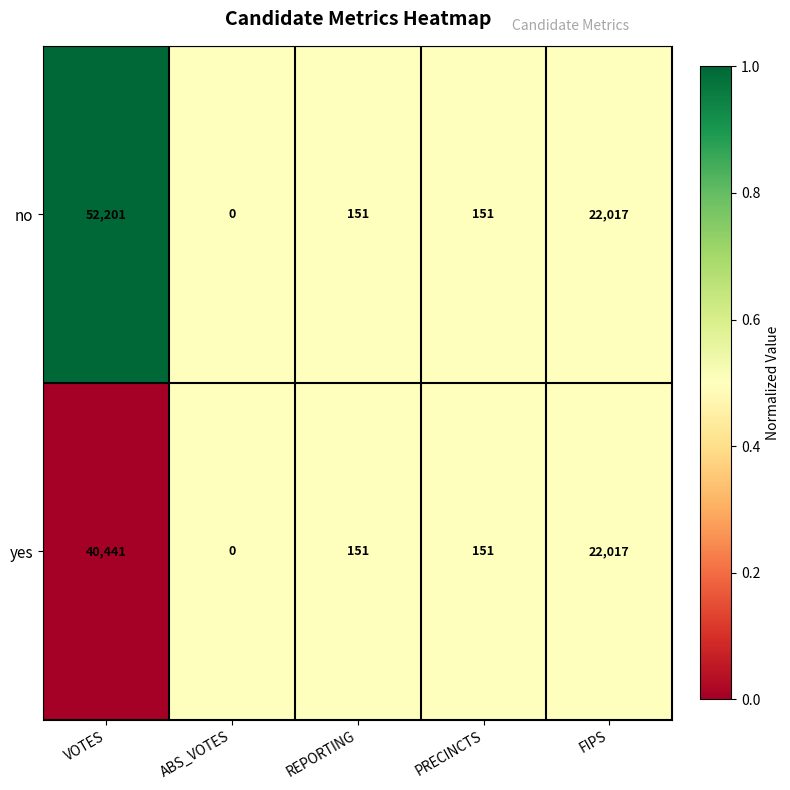

The no series shows 22017 at FIPS. True or false?

True